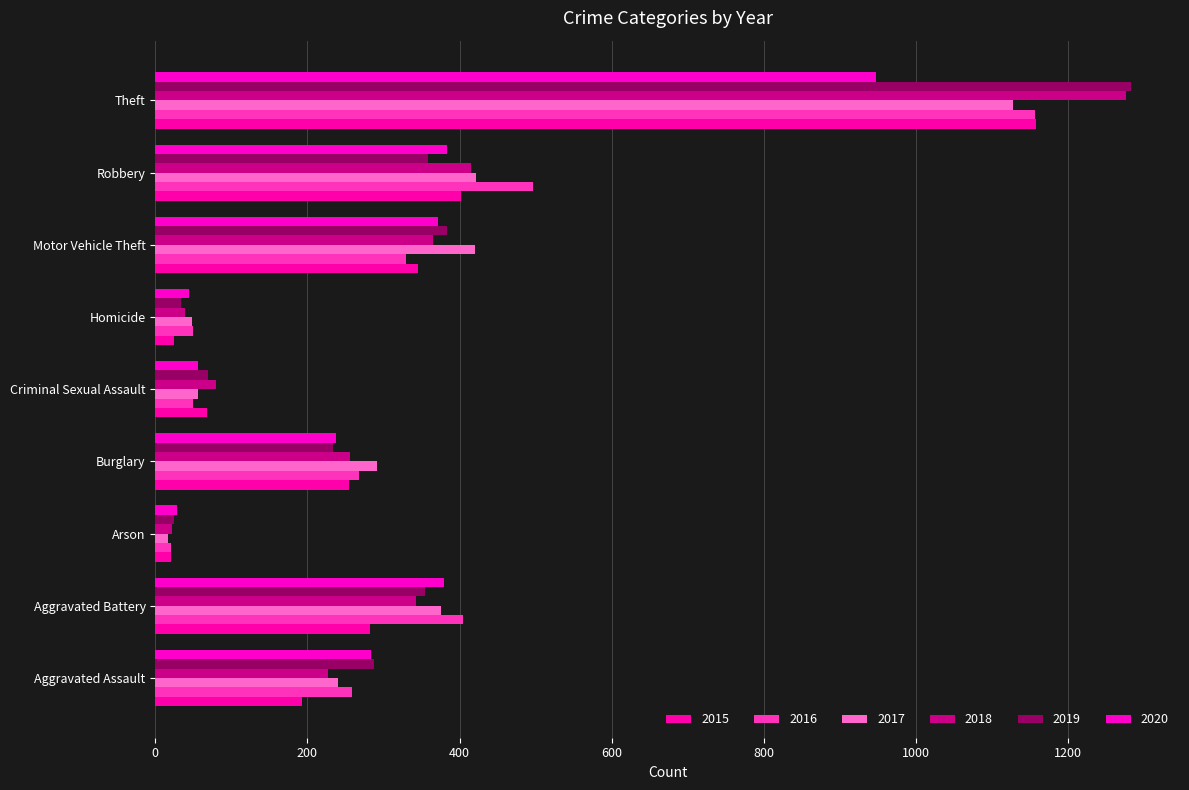

What is the difference between the second highest and second lowest values in the 2020 series?

339